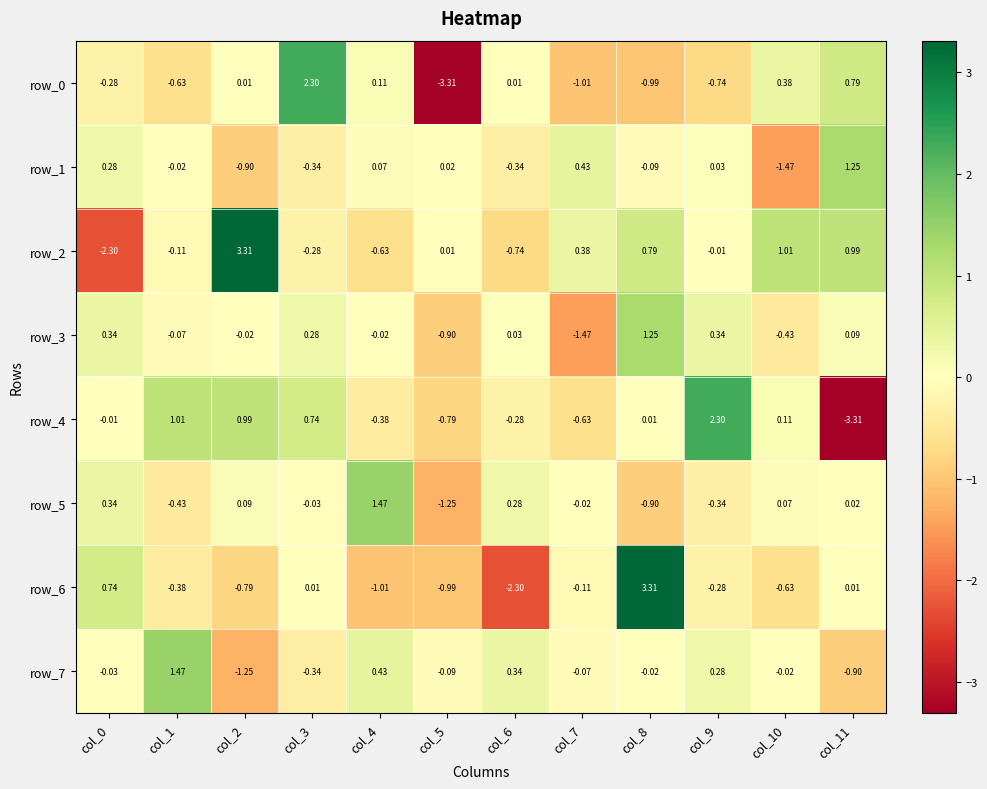

At how many categories does at least one series exceed 3?

2